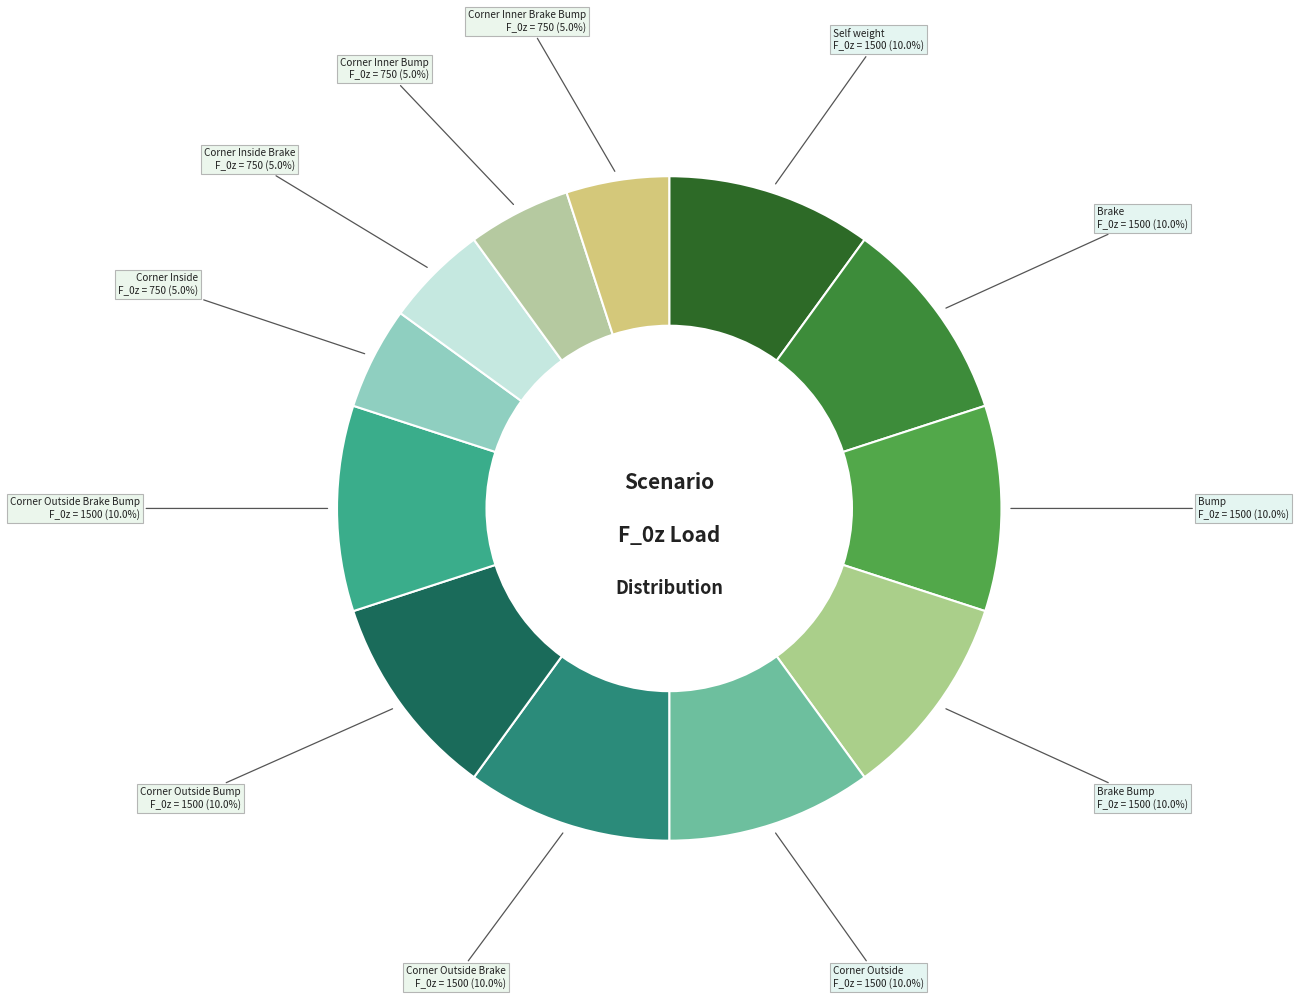

Does any single category account for the majority?

No